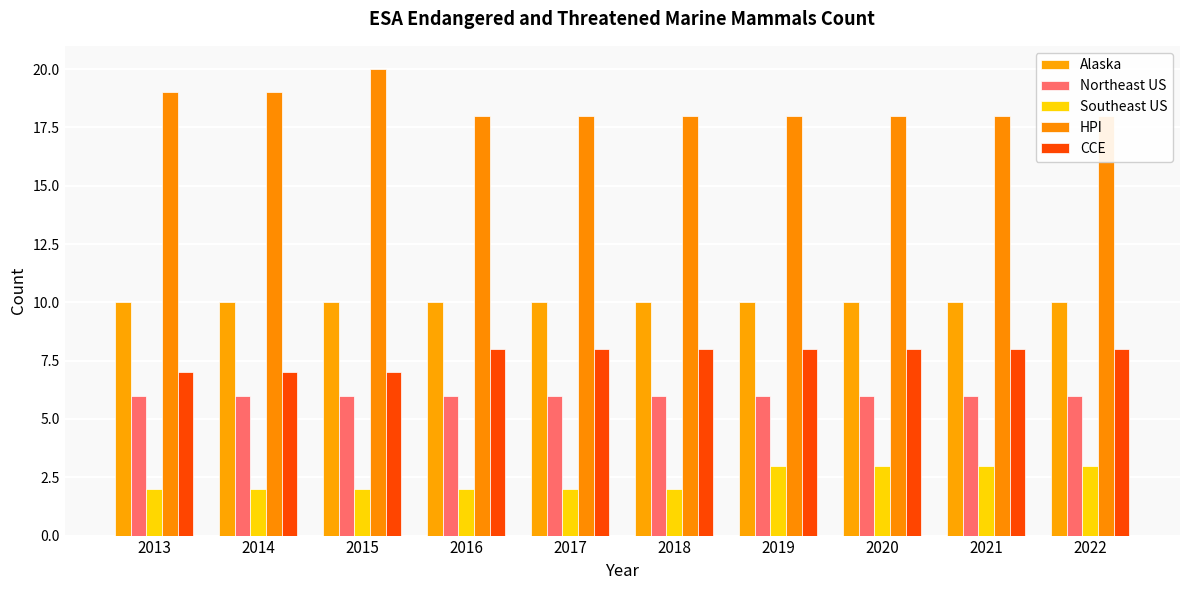

Reading left to right, transcribe all the data shown in this chart.

Alaska: 2013=10	2014=10	2015=10	2016=10	2017=10	2018=10	2019=10	2020=10	2021=10	2022=10
Northeast US: 2013=6	2014=6	2015=6	2016=6	2017=6	2018=6	2019=6	2020=6	2021=6	2022=6
Southeast US: 2013=2	2014=2	2015=2	2016=2	2017=2	2018=2	2019=3	2020=3	2021=3	2022=3
HPI: 2013=19	2014=19	2015=20	2016=18	2017=18	2018=18	2019=18	2020=18	2021=18	2022=18
CCE: 2013=7	2014=7	2015=7	2016=8	2017=8	2018=8	2019=8	2020=8	2021=8	2022=8